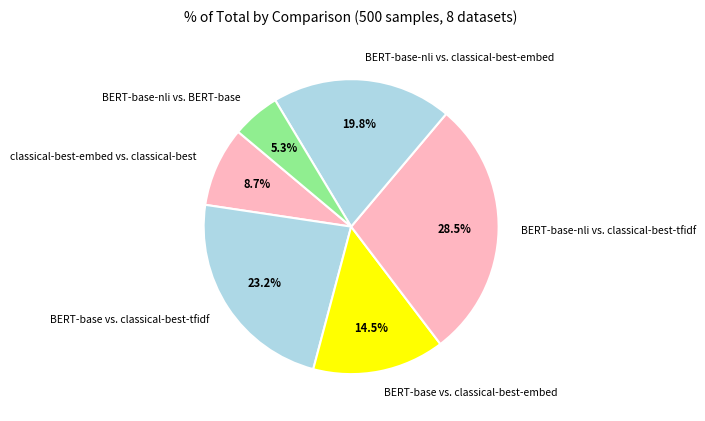

What is the smallest slice in the pie chart?

BERT-base-nli vs. BERT-base